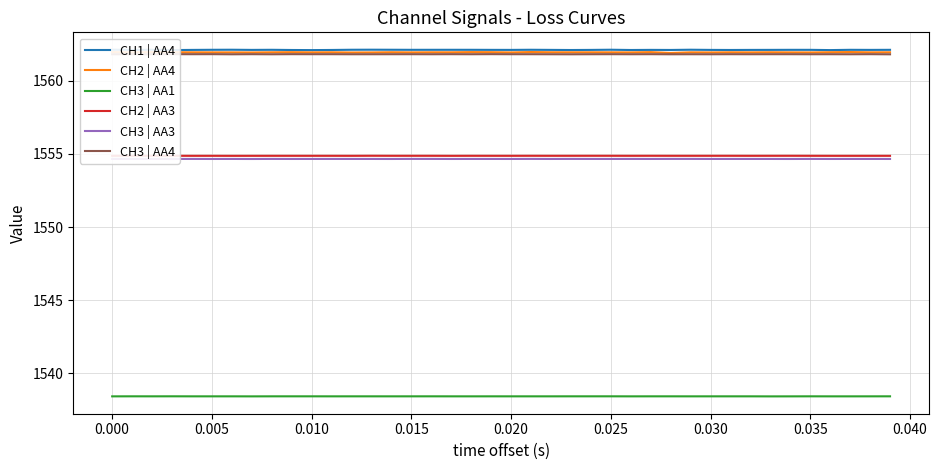

What are all the series names shown in the legend?

CH1 | AA4, CH2 | AA4, CH3 | AA1, CH2 | AA3, CH3 | AA3, CH3 | AA4